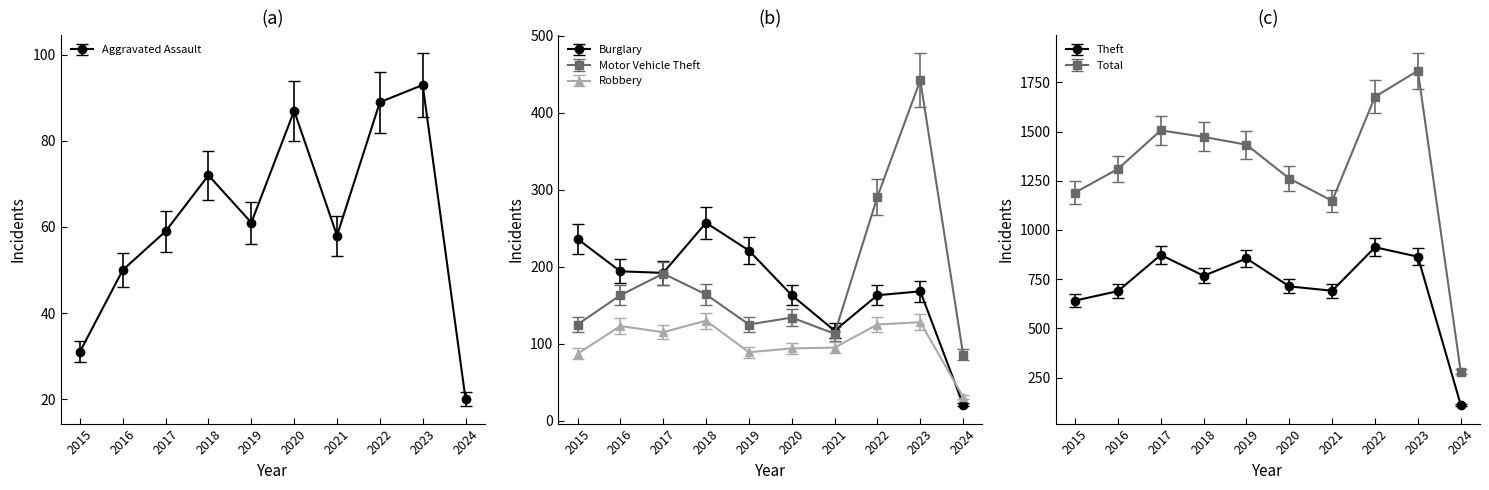

True or false: Total and Motor Vehicle Theft intersect in this chart.

False